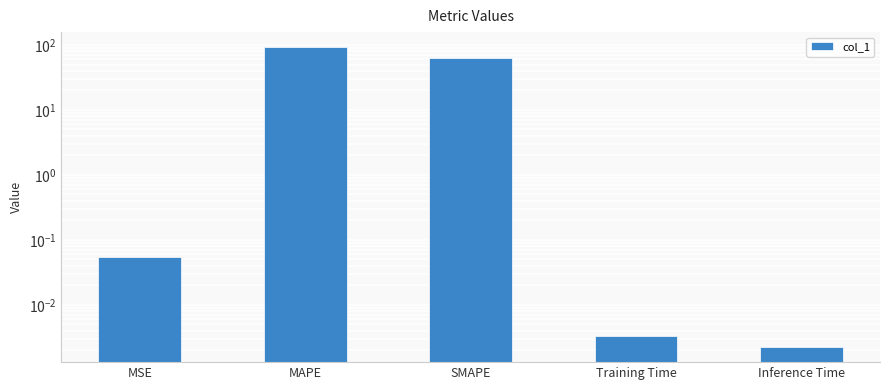

What is the difference between the maximum and minimum values?

92.6